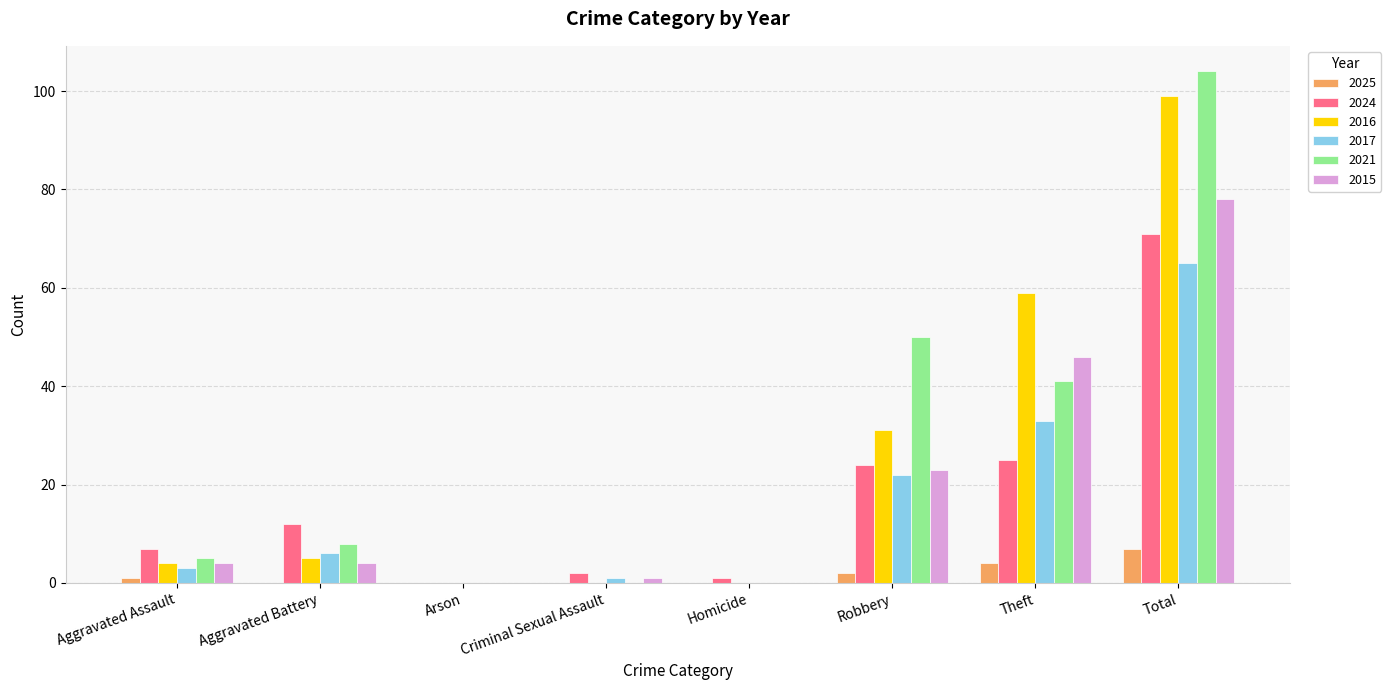

What is the average value of the 2024 series?

18